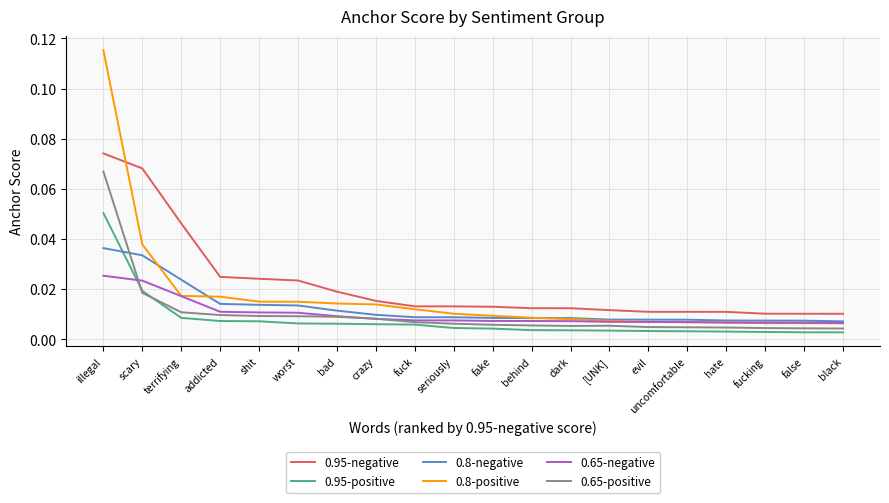

Between illegal and crazy, which series saw the biggest shift?

0.8-positive